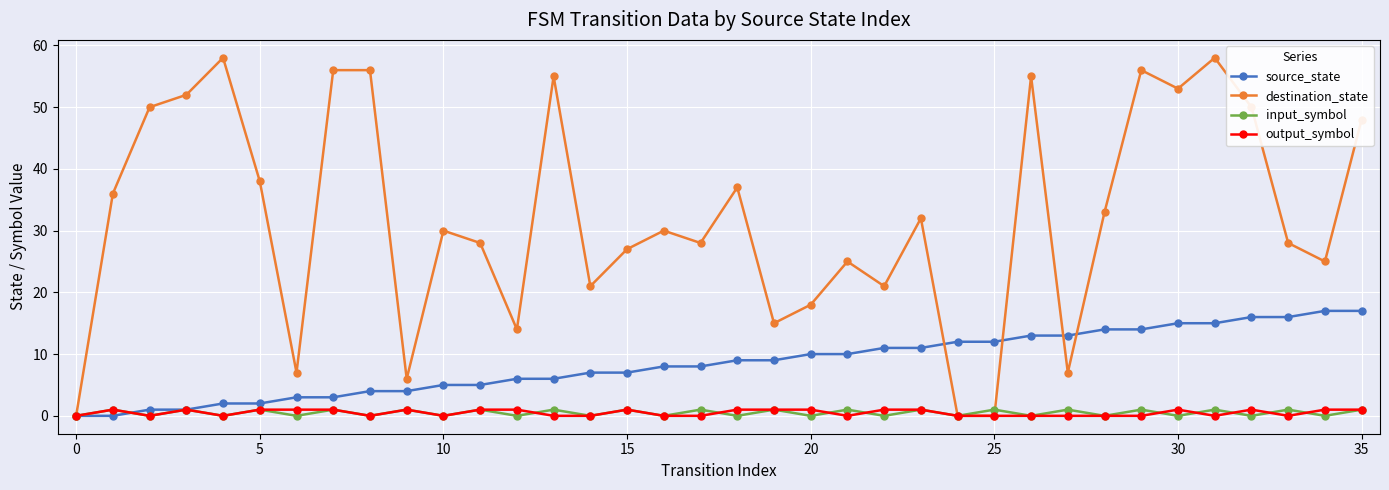

What is the maximum value for source_state?

17